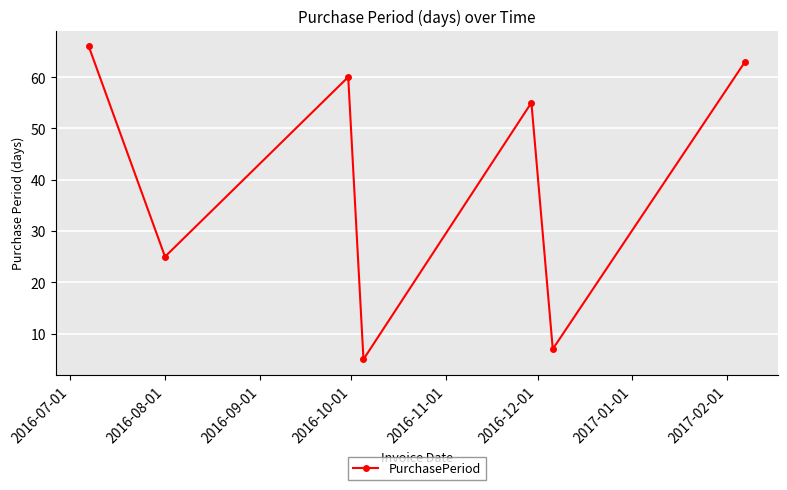

What is the value of the 6th point from the left?

7